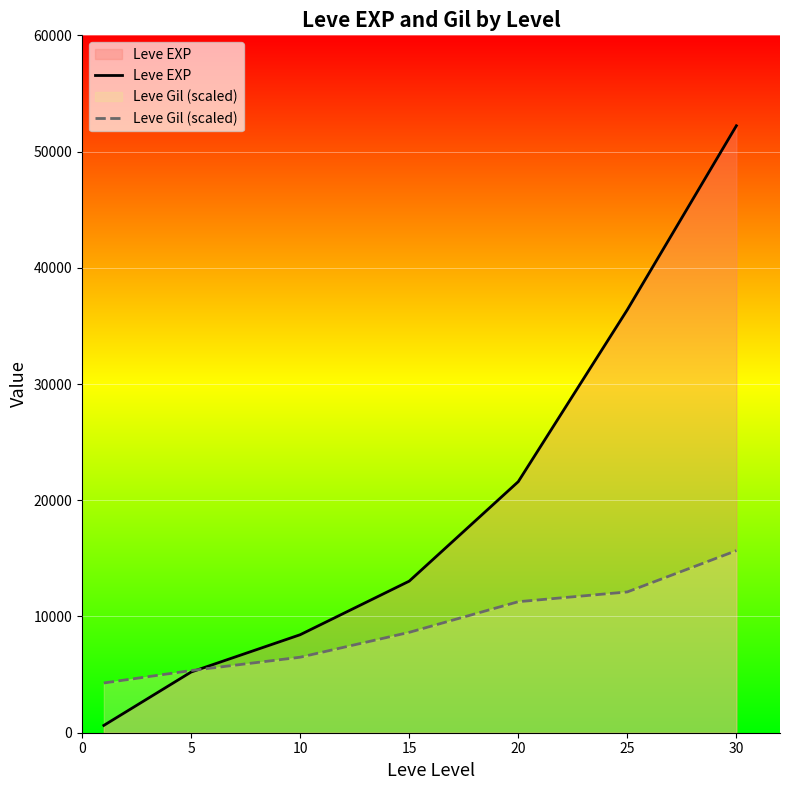

Reading left to right, transcribe all the data shown in this chart.

Leve EXP: 630.0	5220.0	8430.0	13040.0	21600.0	36390.0	52220.0
Leve Gil (scaled): 4279.5	5349.4	6495.7	8635.4	11271.9	12112.5	15666.0